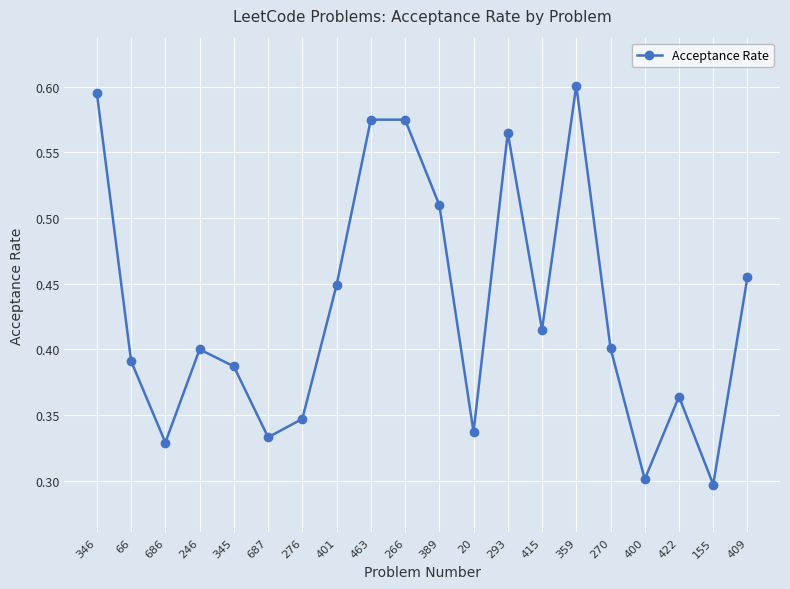

How many lines are shown in the chart?

1